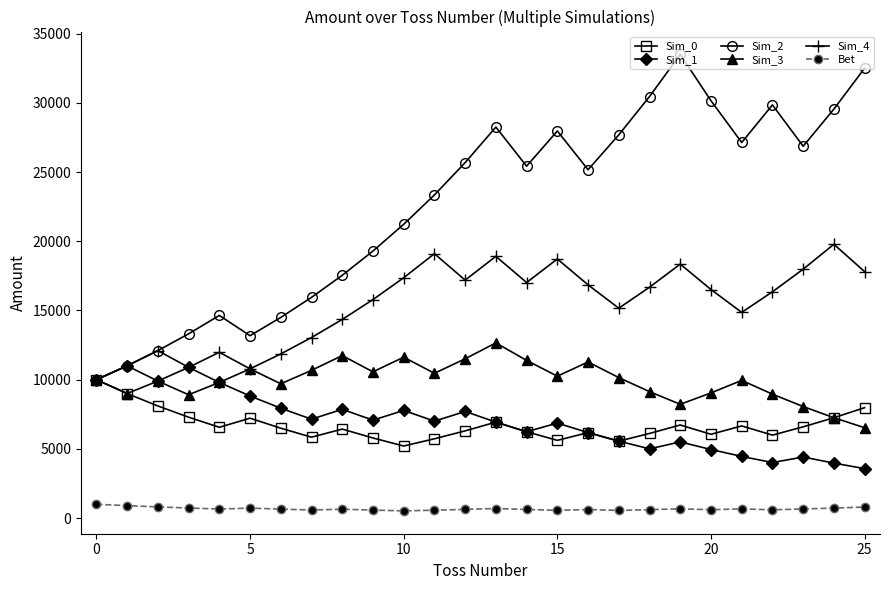

True or false: Bet and Sim_4 cross at least once.

False